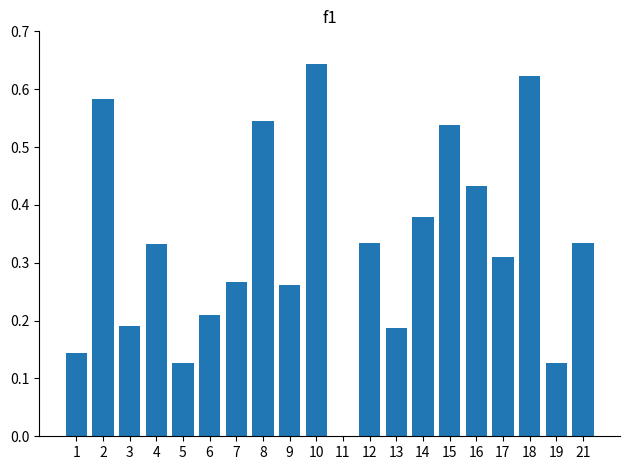

Count the values in the range 0 to 1.

20